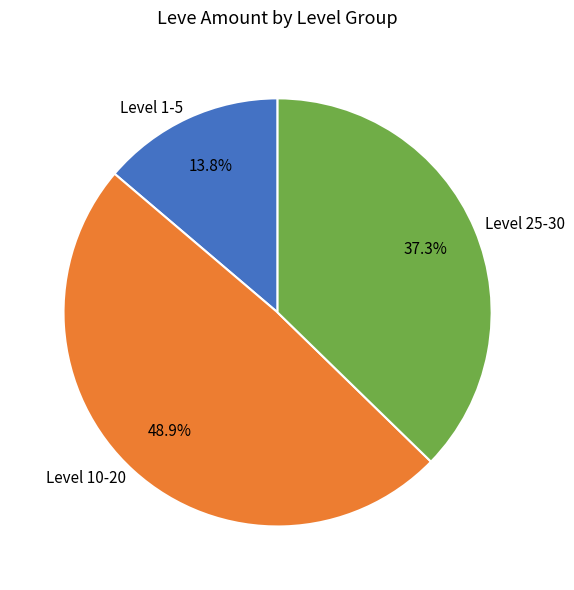

Which slice is the largest?

Level 10-20